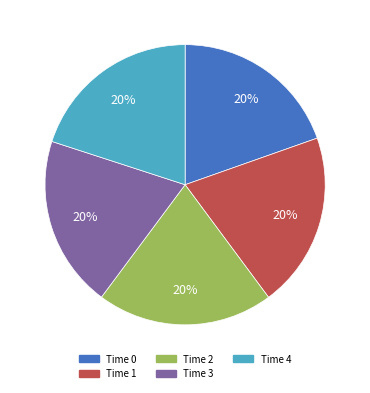

Does any single category account for the majority?

No